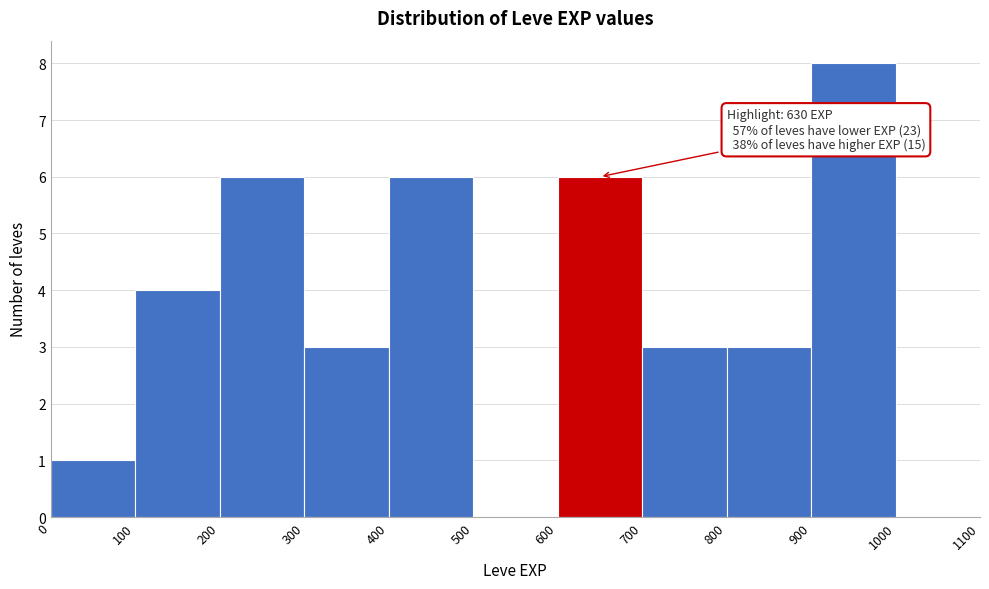

Over which range of the x-axis is the bar tallest?

900 to 1000